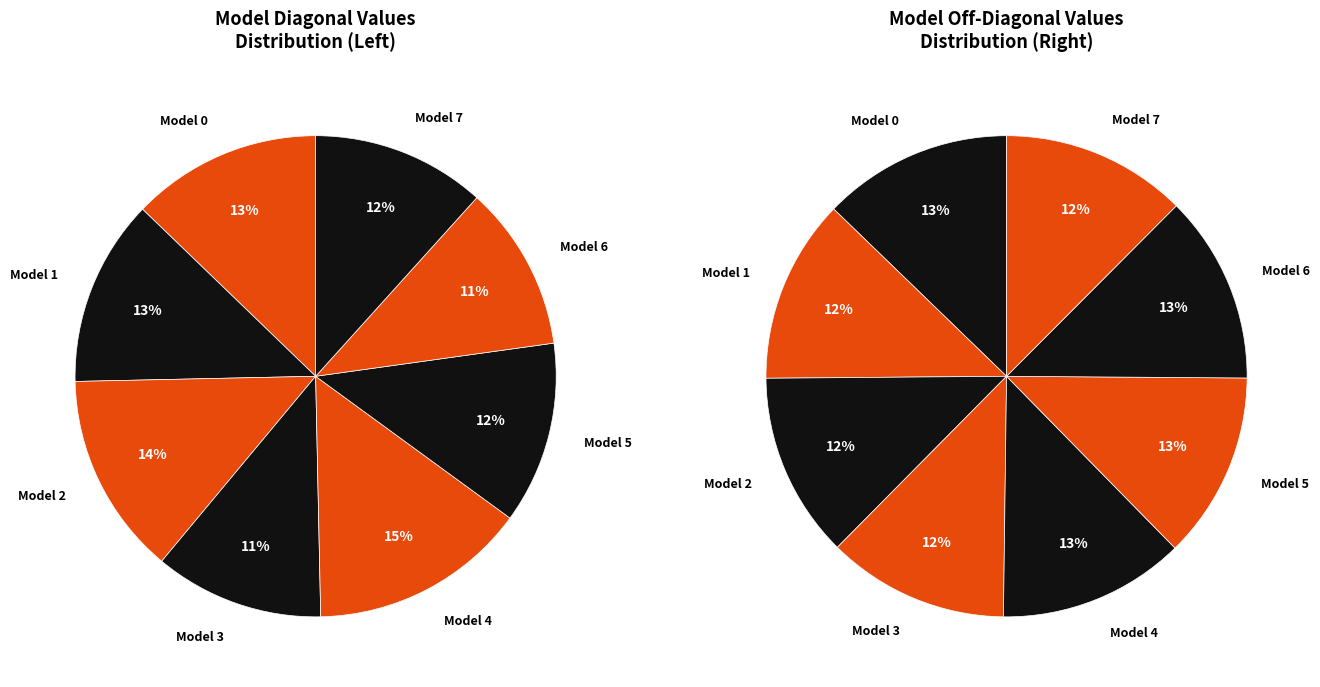

Count the number of slices in the pie.

8